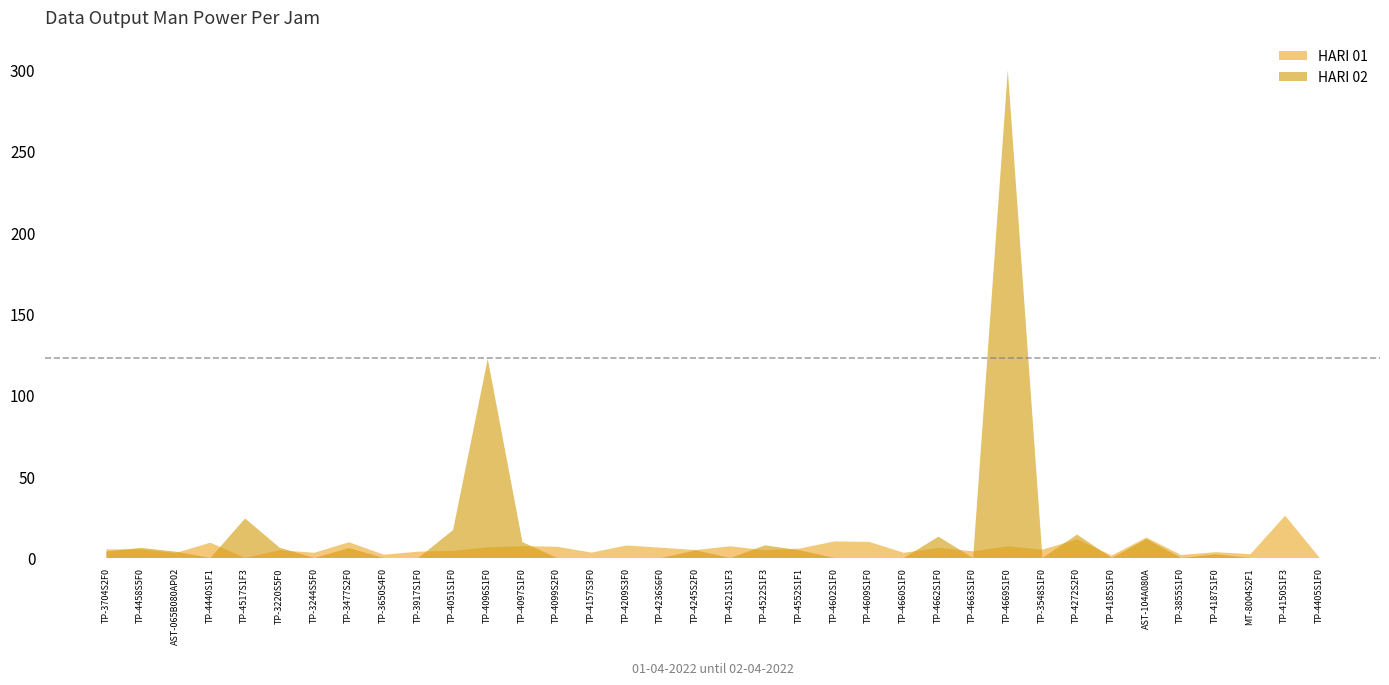

True or false: HARI 01 has a value of 8.9 at TP-4458S5F0.

False